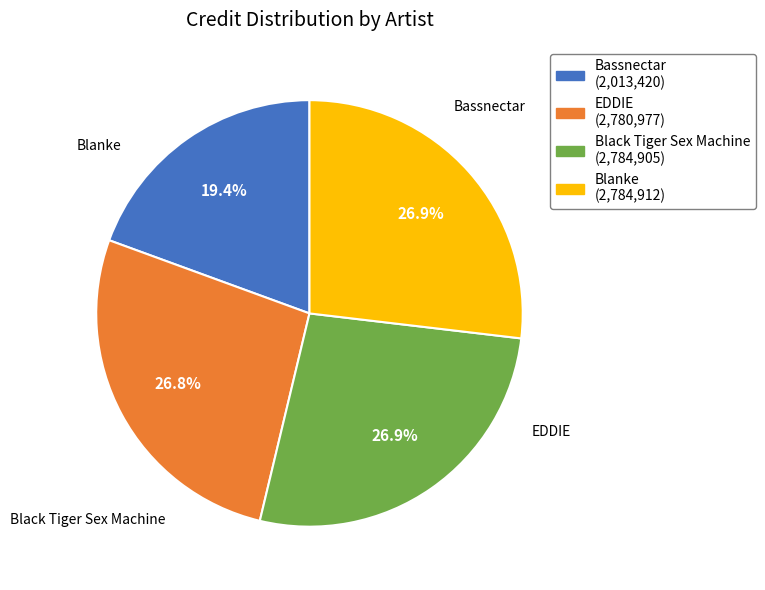

Rank the categories by value from lowest to highest.

Bassnectar, EDDIE, Black Tiger Sex Machine, Blanke